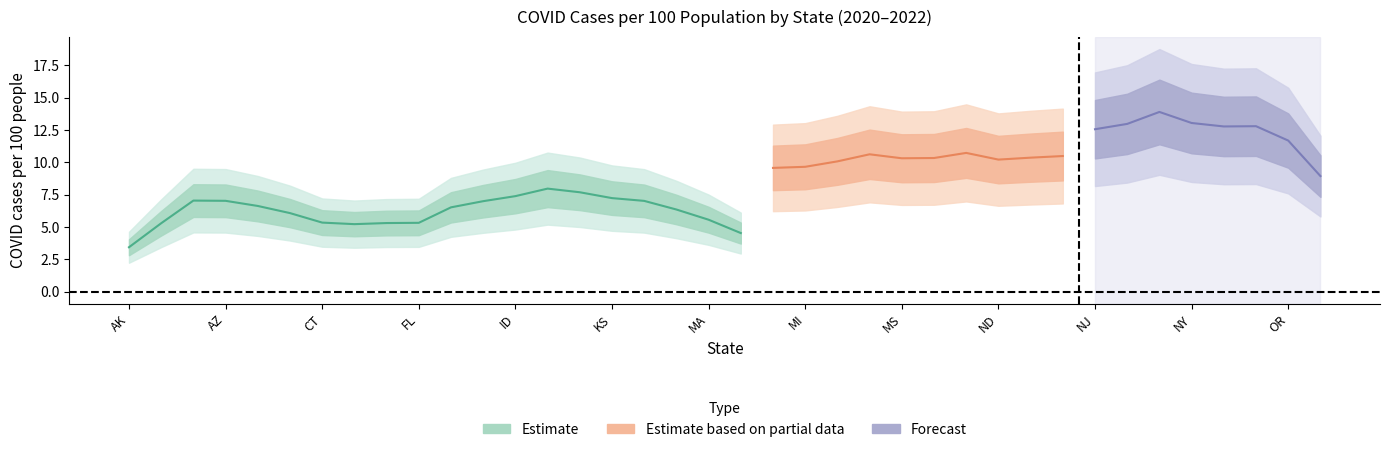

What is the label of the 15th point from the left?

IN